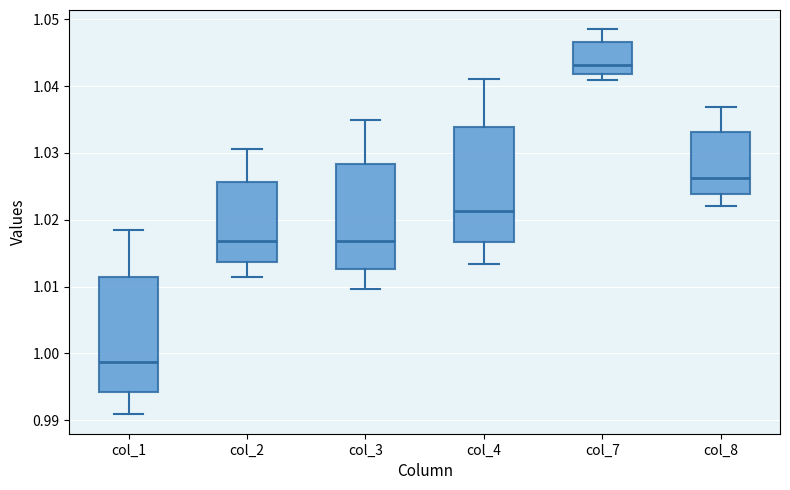

Where does the median line of the box for col_7 sit on the y-axis? The values are not printed on the chart, so give them approximately, as read against the axis.

1.043